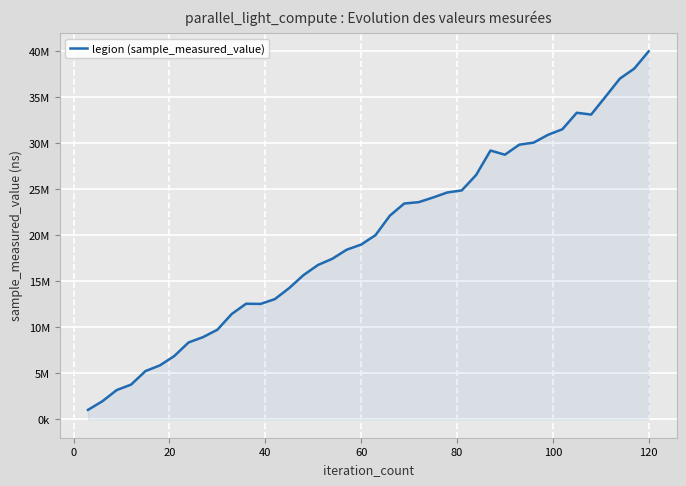

What is the value of the 2nd point from the left?

1959400